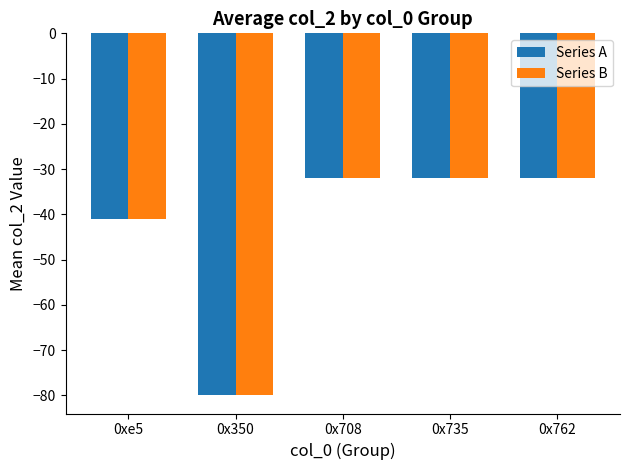

How many bars are there in total?

10